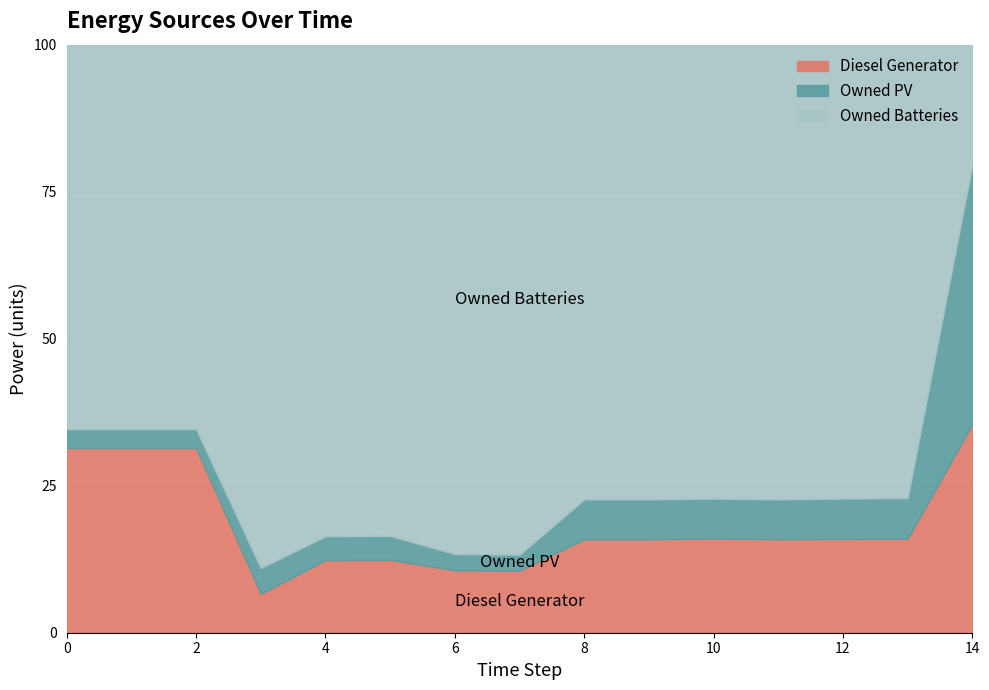

What is the difference between the maximum and minimum values in the Diesel Generator series?

28.9